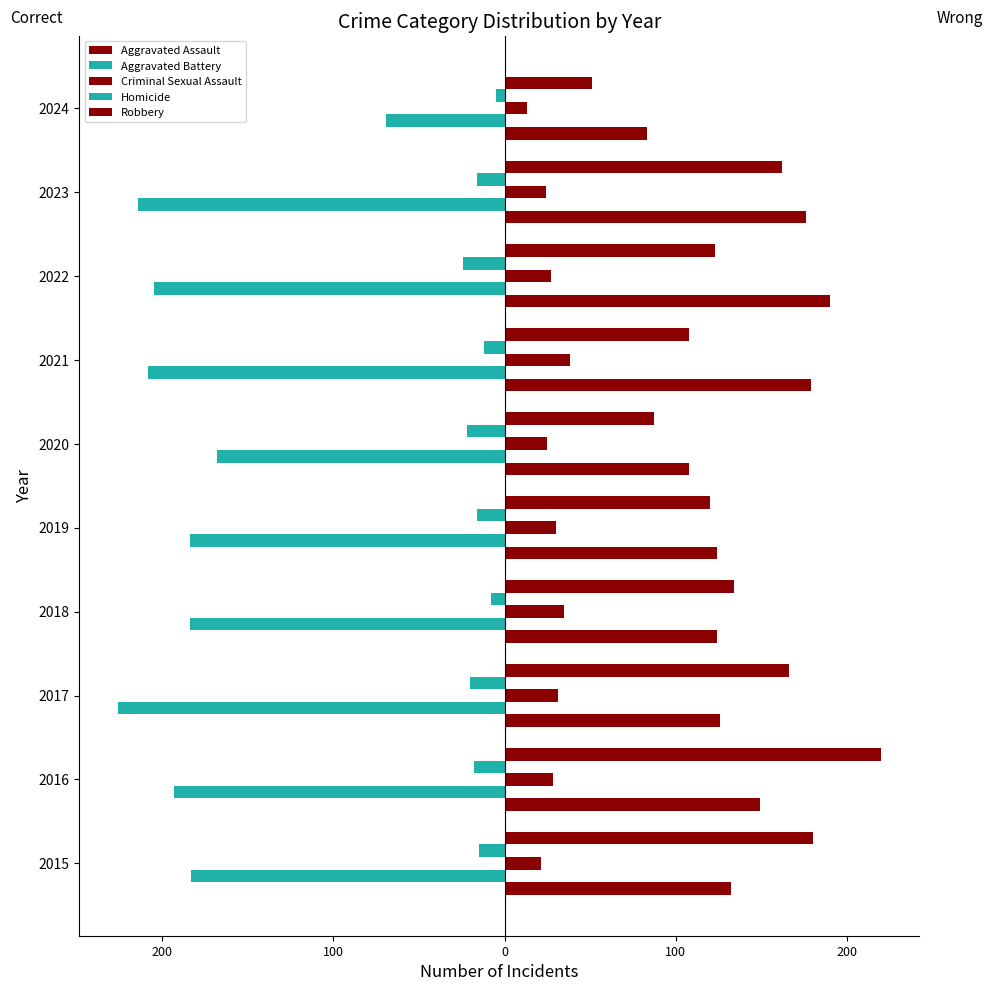

How many bars are there in each group?

5